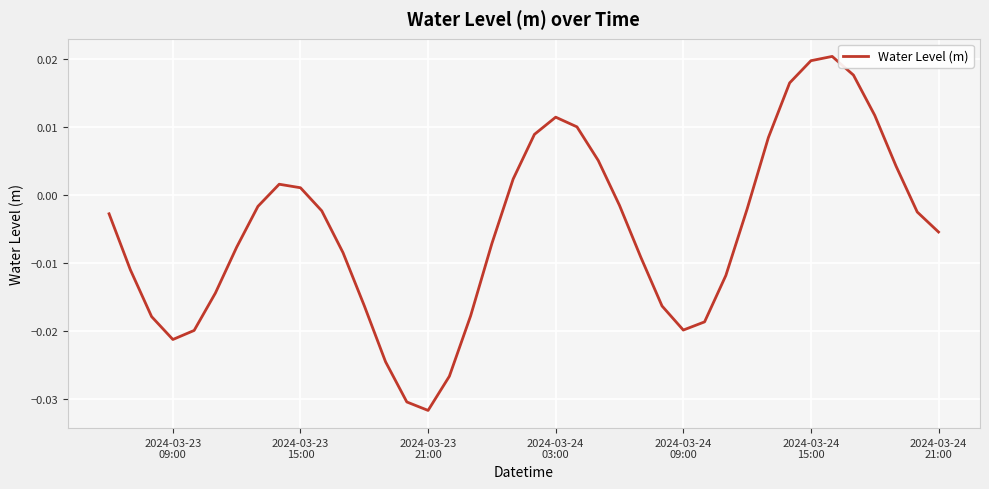

At which label is the value closest to 0?

2024-03-23
15:00